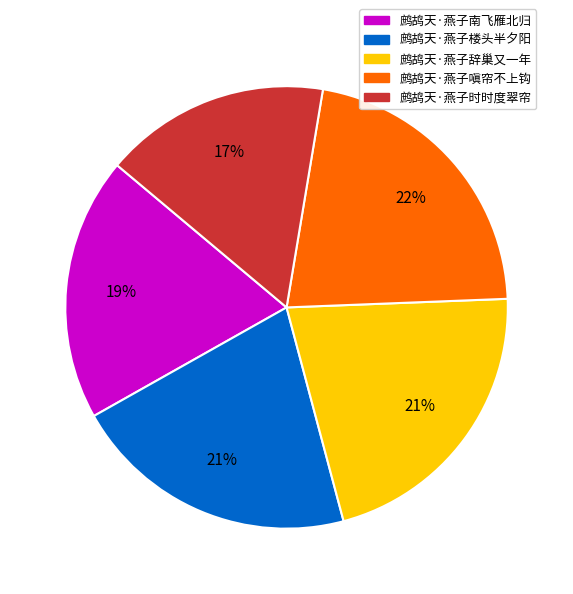

Is the sum of 鹧鸪天·燕子嗔帘不上钩 and 鹧鸪天·燕子辞巢又一年 greater than half?

No